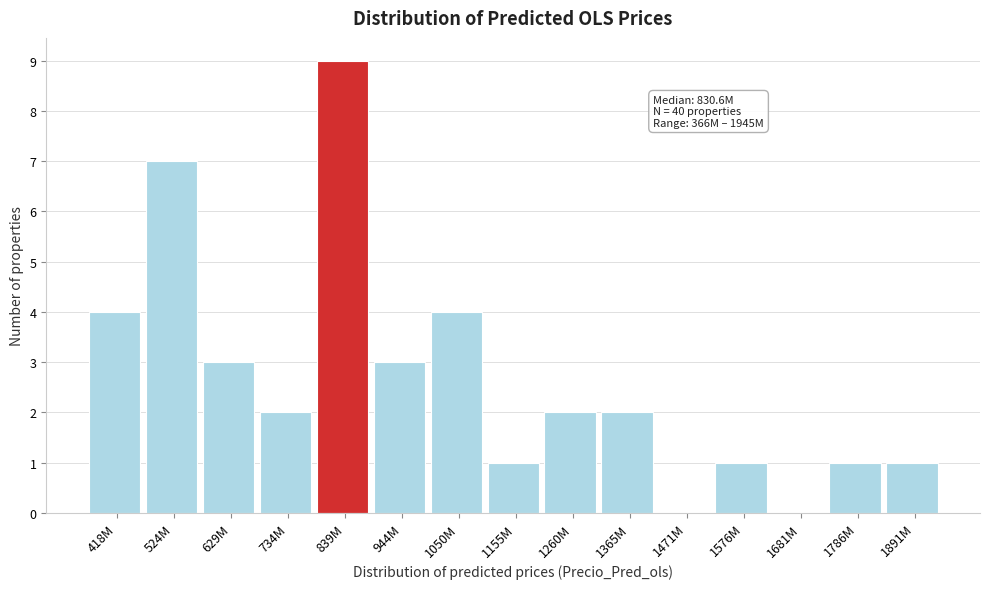

Reading left to right, list all the values displayed in this chart.

418M=4	524M=7	629M=3	734M=2	839M=9	944M=3	1050M=4	1155M=1	1260M=2	1365M=2	1471M=0	1576M=1	1681M=0	1786M=1	1891M=1